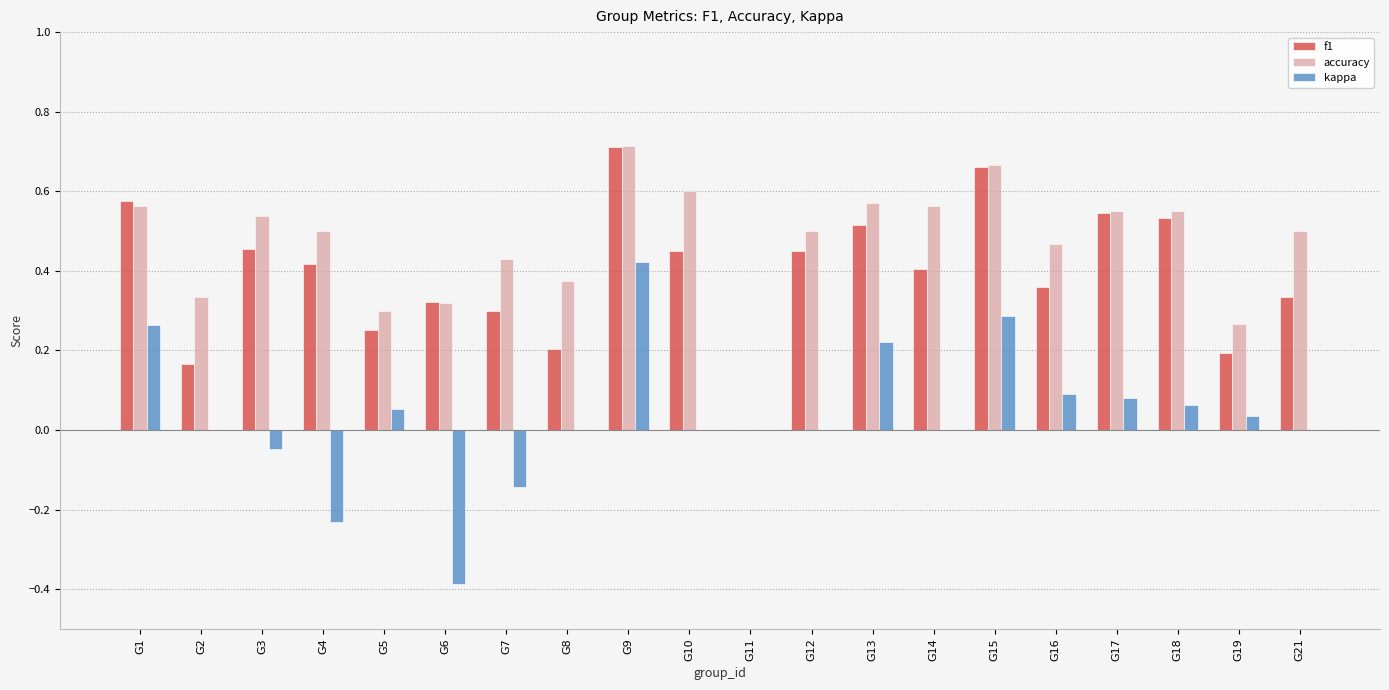

At which category is the sum across all series the highest?

G9